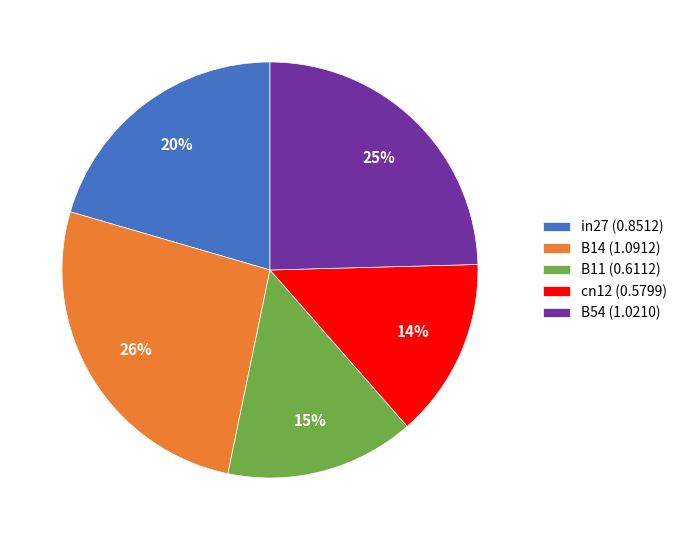

Do B14 (1.0912) and cn12 (0.5799) together represent more than half of the pie?

No